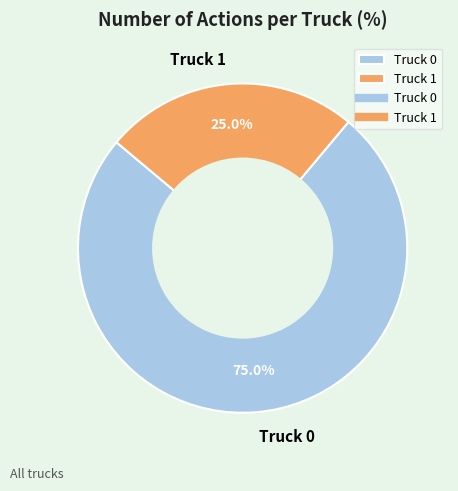

What is the ratio of the value at Truck 1 to the value at Truck 0?

0.3